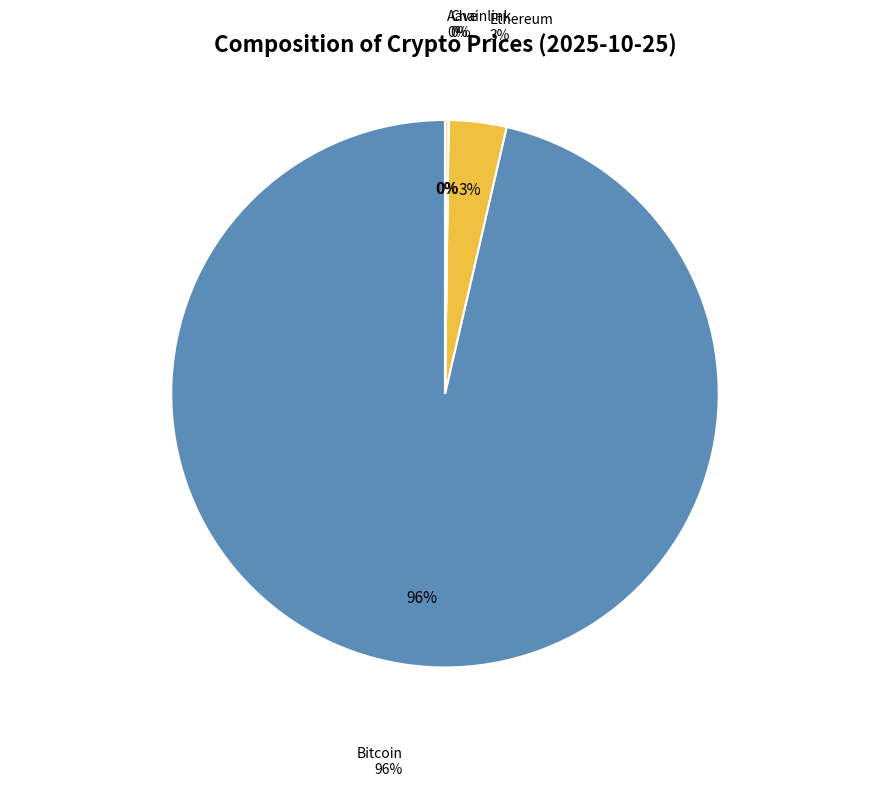

Rank the categories by value from highest to lowest.

Bitcoin, Ethereum, Aave, Chainlink